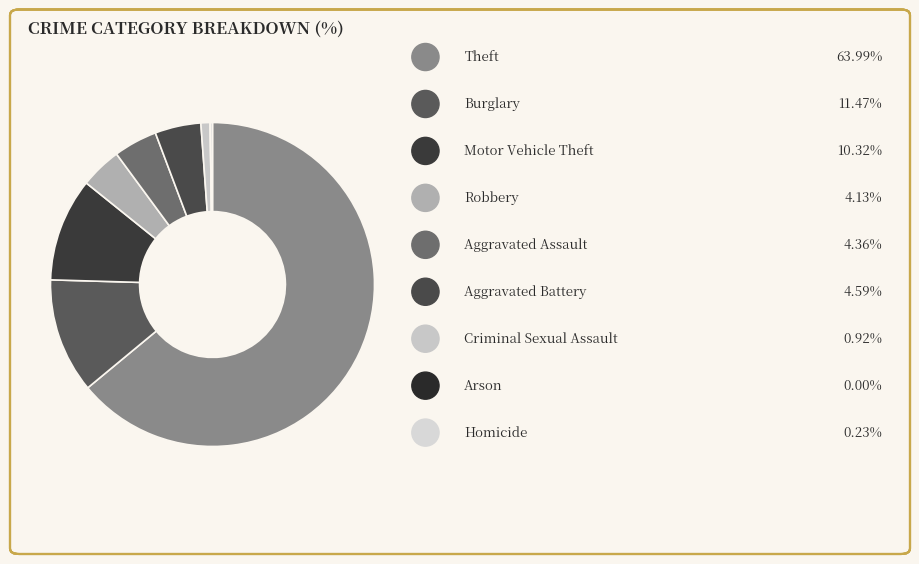

How many slices are in this pie chart?

9